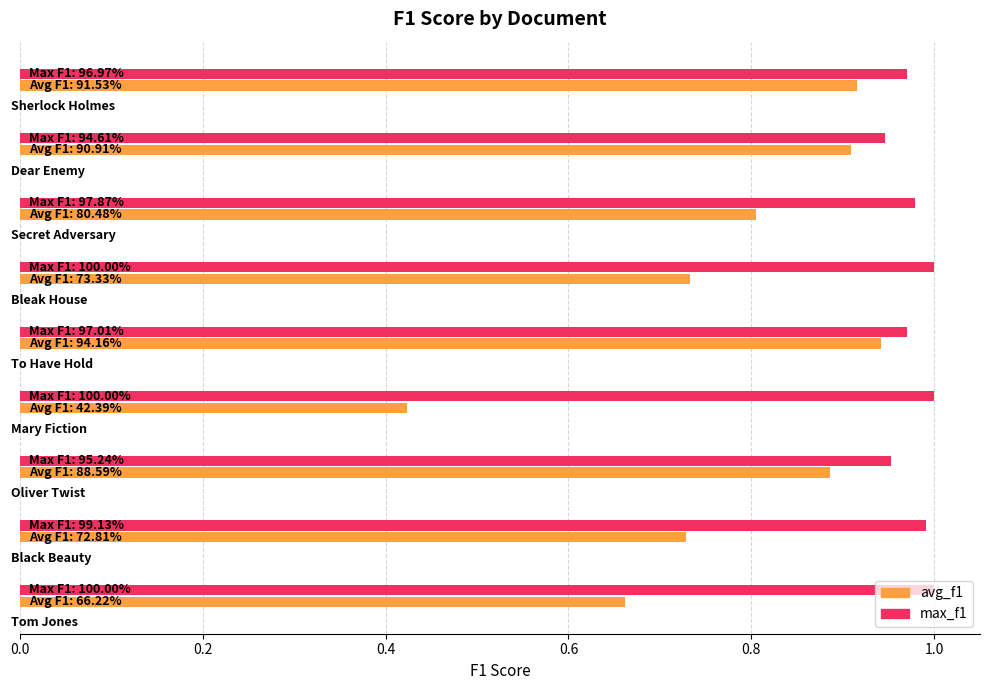

What is the sum of all avg_f1 values?

7.0